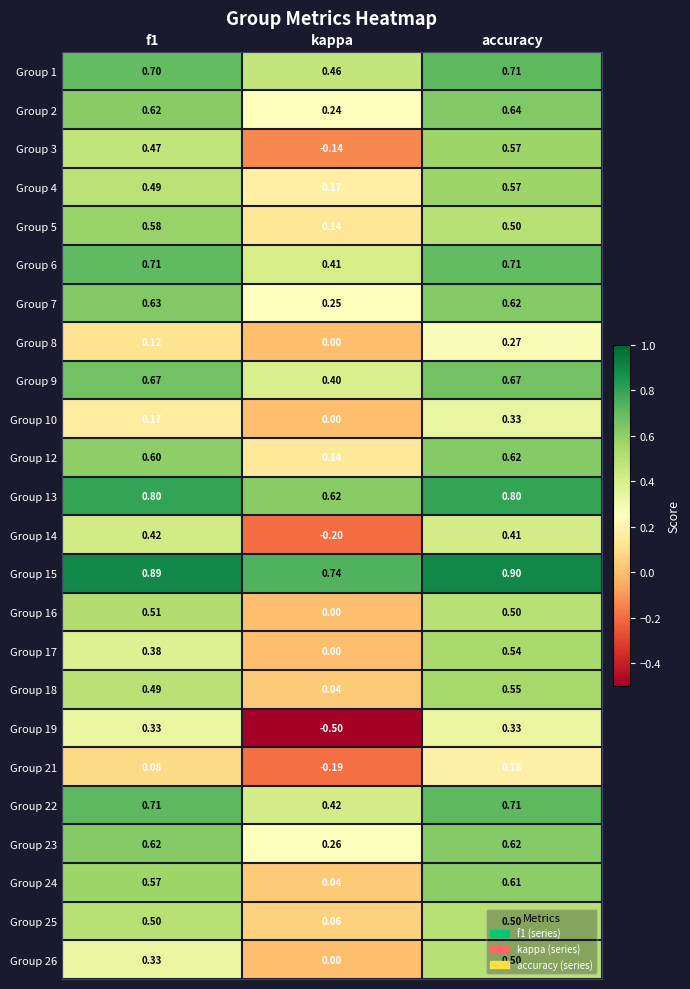

What is the spread (max minus min) of values at kappa?

1.2